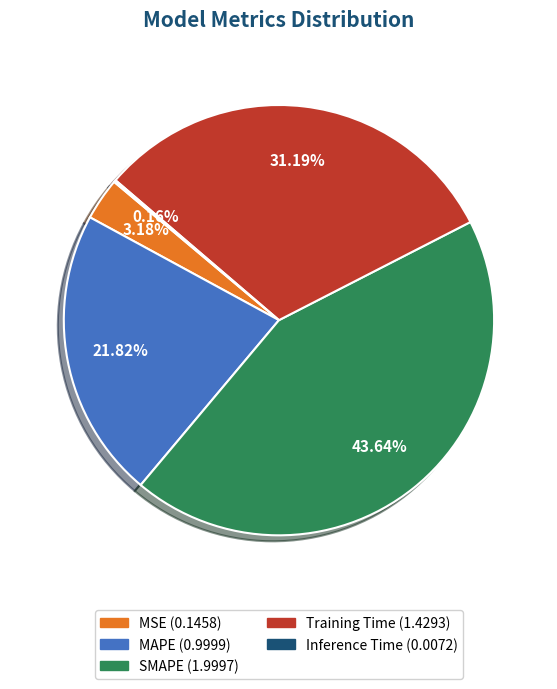

Is it true that MAPE is 22% of the pie?

True